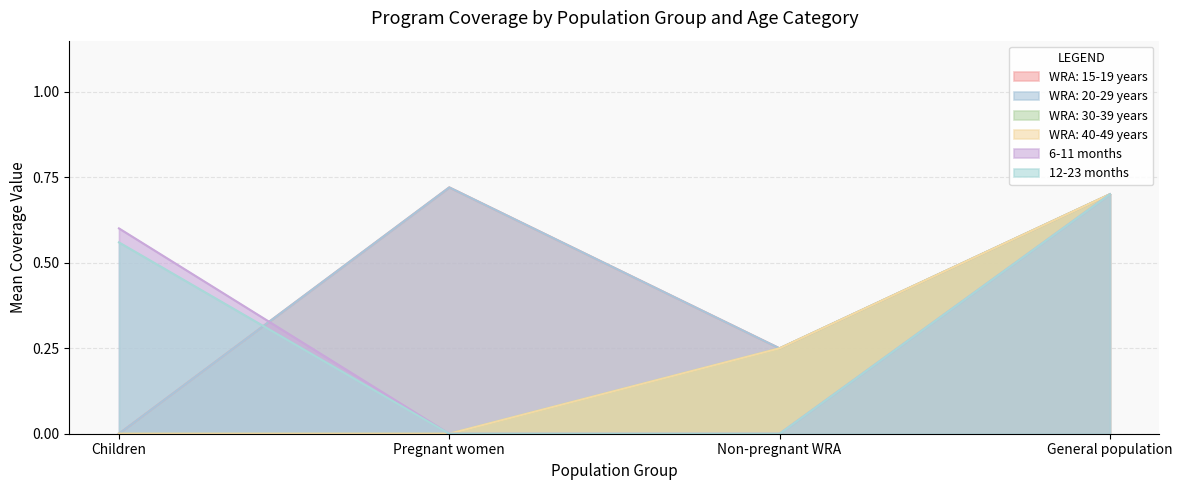

At which category is the sum across all series the highest?

General population